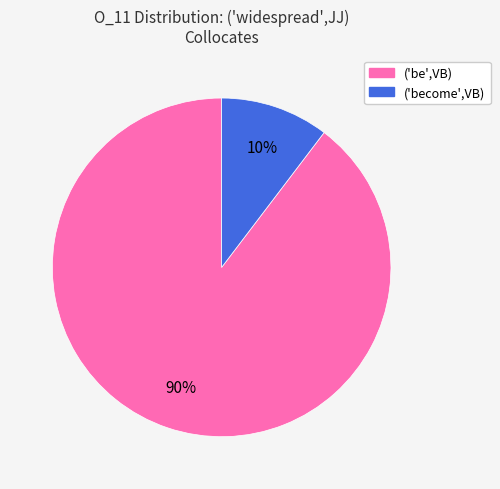

Is there a majority slice in this chart?

Yes